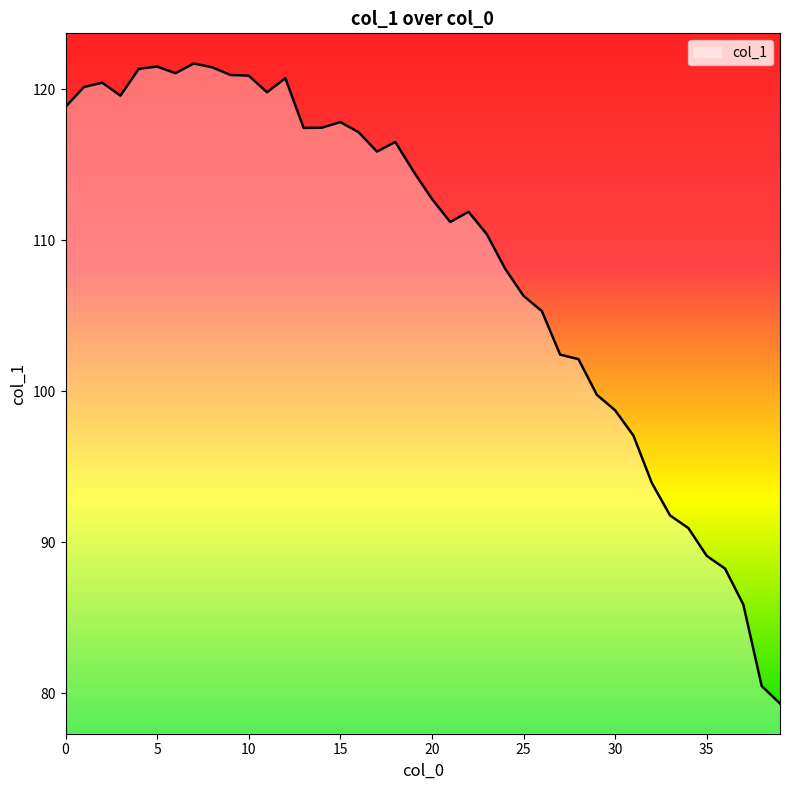

What is the minimum value shown in the chart?

79.3